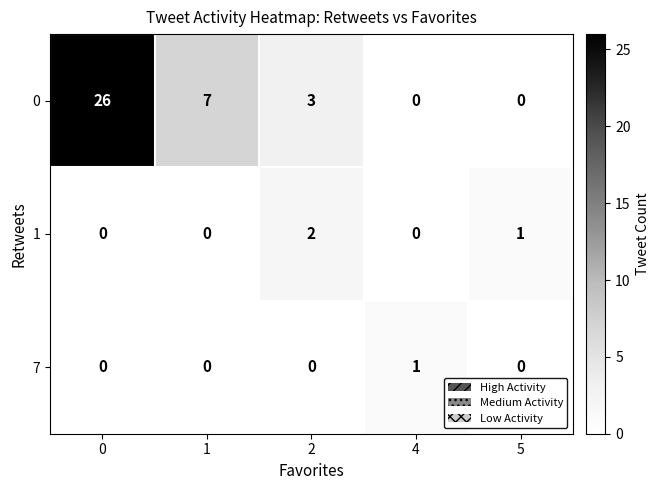

True or false: 7 has a value of 2 at 4.

False